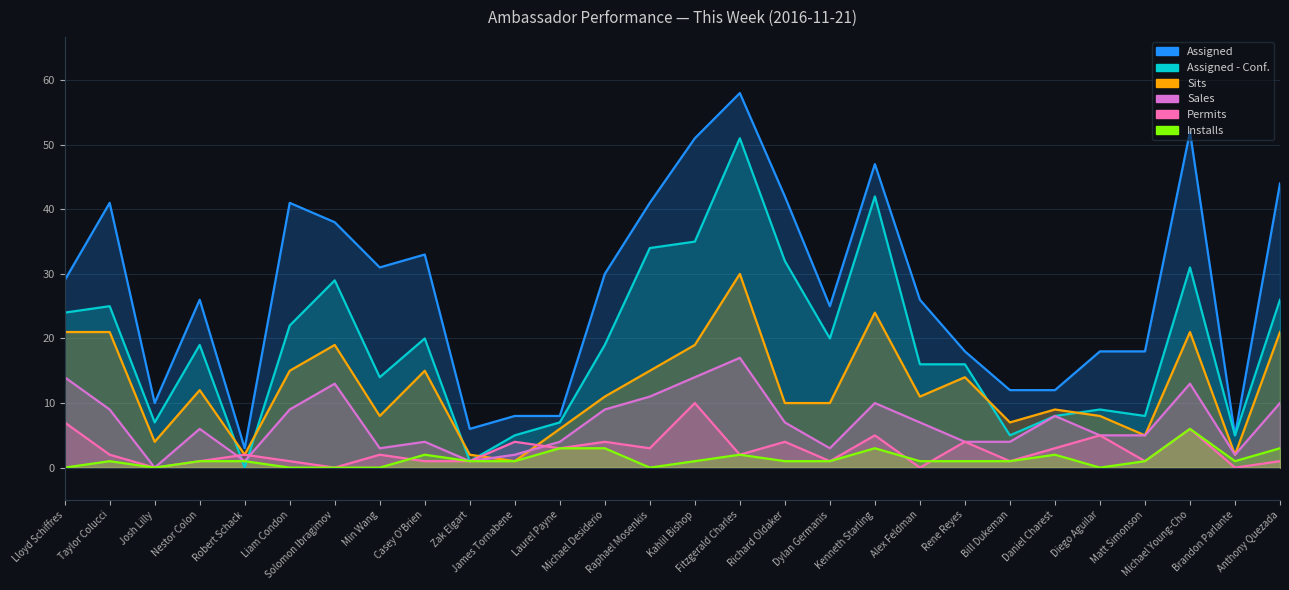

Rank the series at Matt Simonson from highest to lowest value.

Assigned, Assigned - Conf., Sits, Sales, Permits, Installs